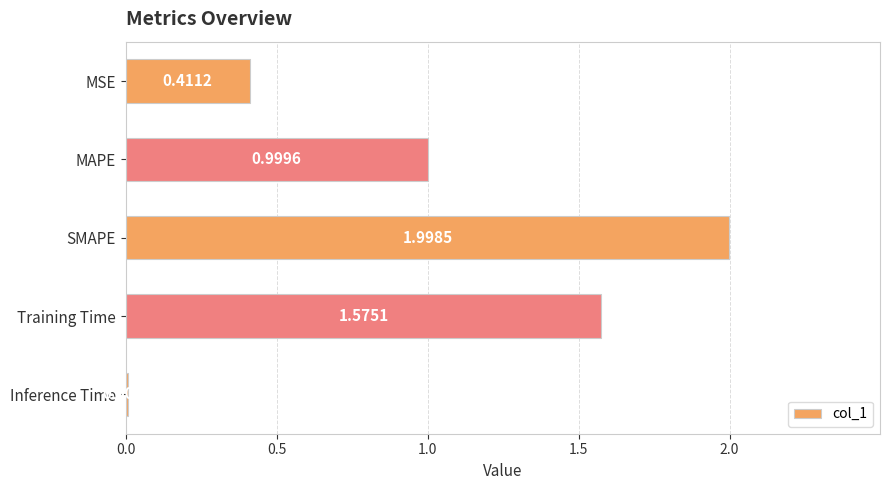

List the labels in order of value, smallest first.

Inference Time, MSE, MAPE, Training Time, SMAPE